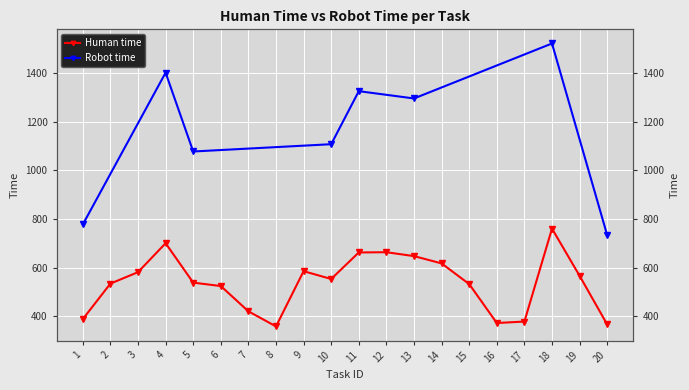

Where is the first local minimum?

8